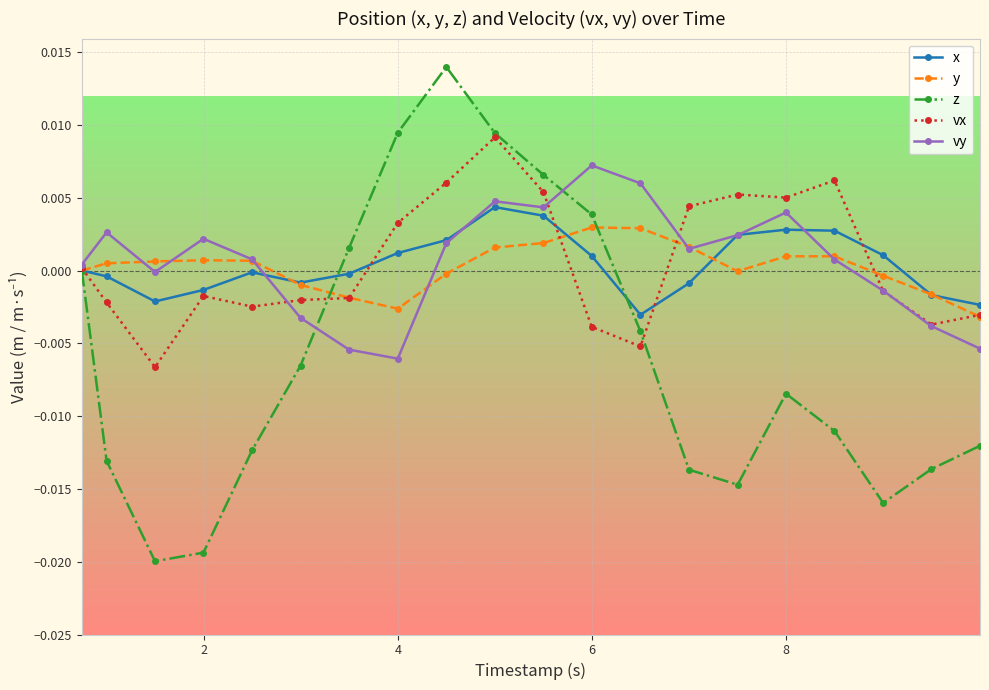

How many values in vx are above zero?

9